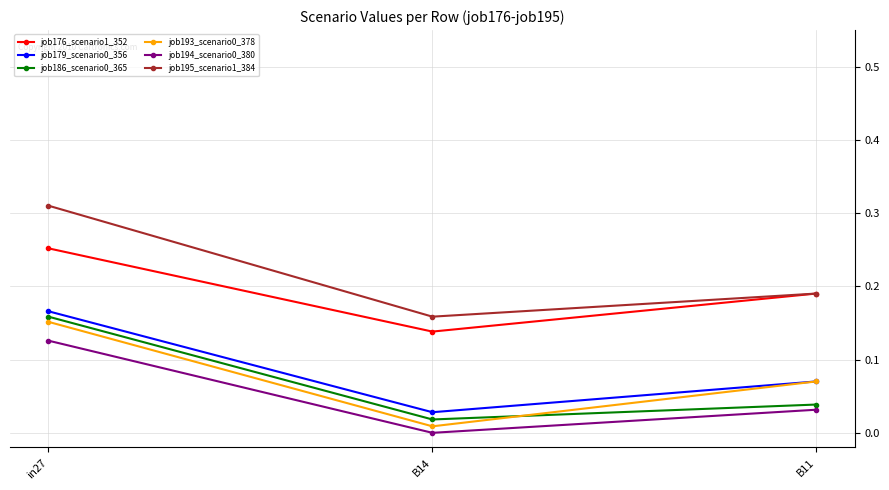

Does the chart display data point markers on the line(s)?

Yes